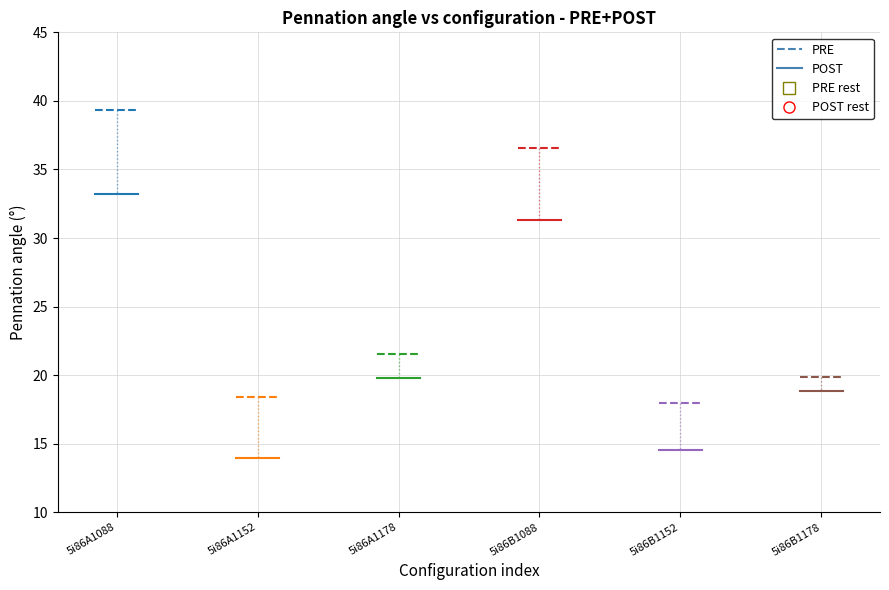

Does the chart display data point markers on the line(s)?

No